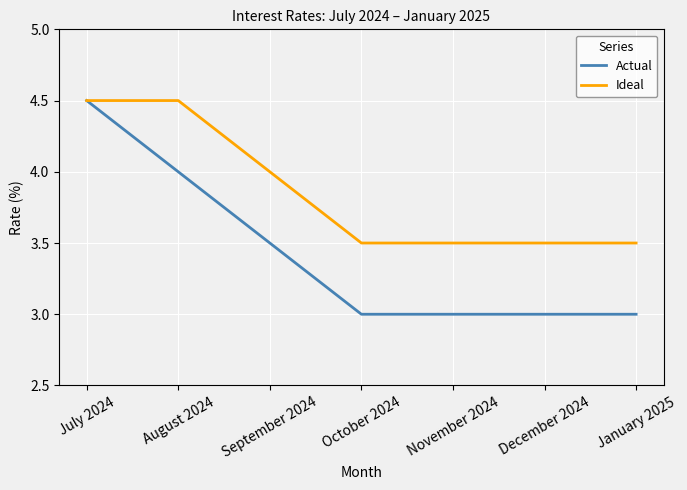

What is the difference between the highest and lowest values at August 2024?

0.5